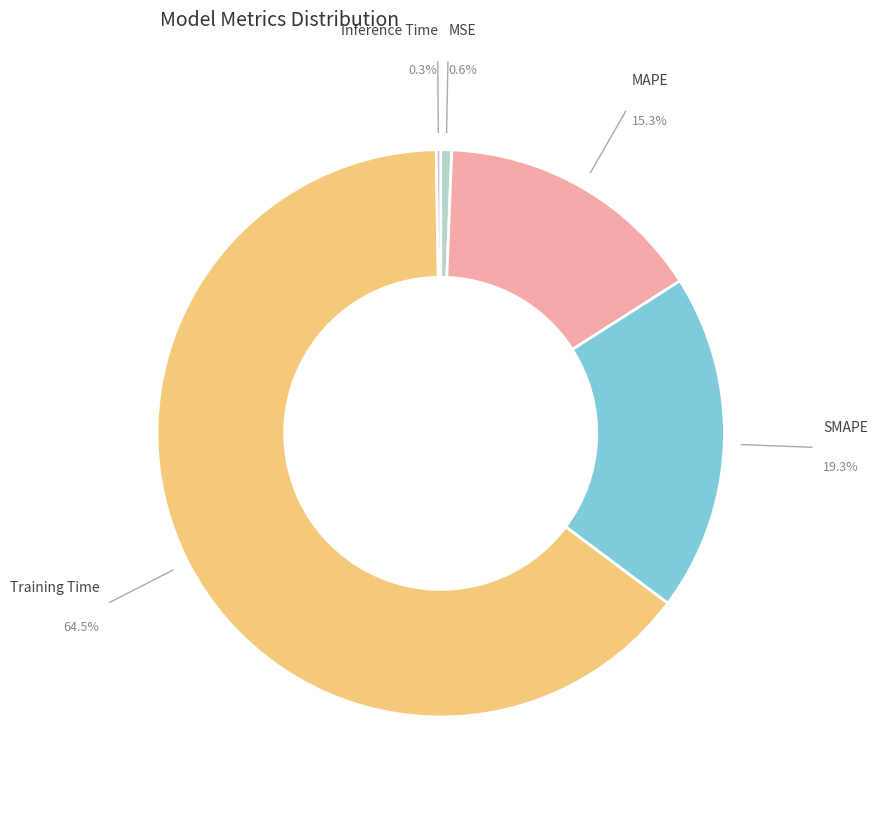

Which has a higher value, MAPE or Training Time?

Training Time